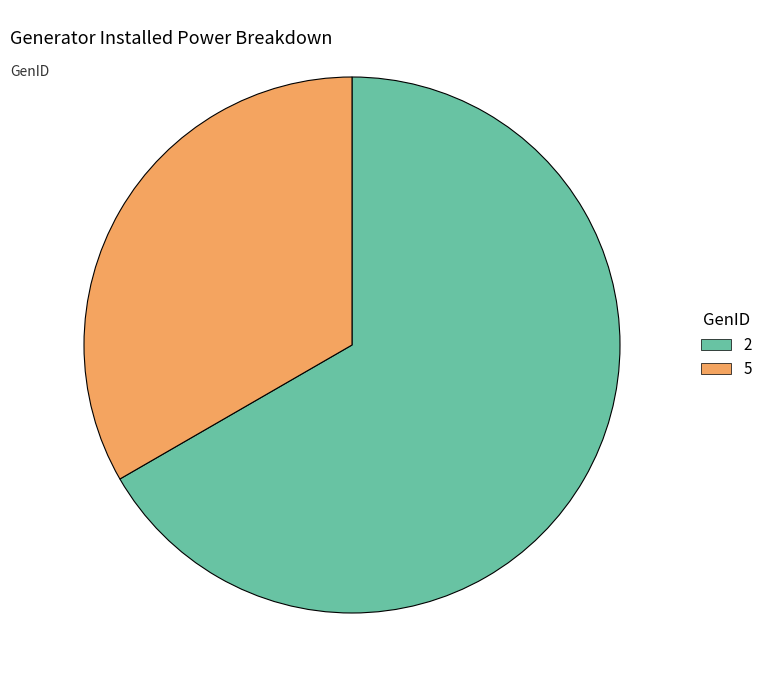

Rank the categories by value from highest to lowest.

2, 5